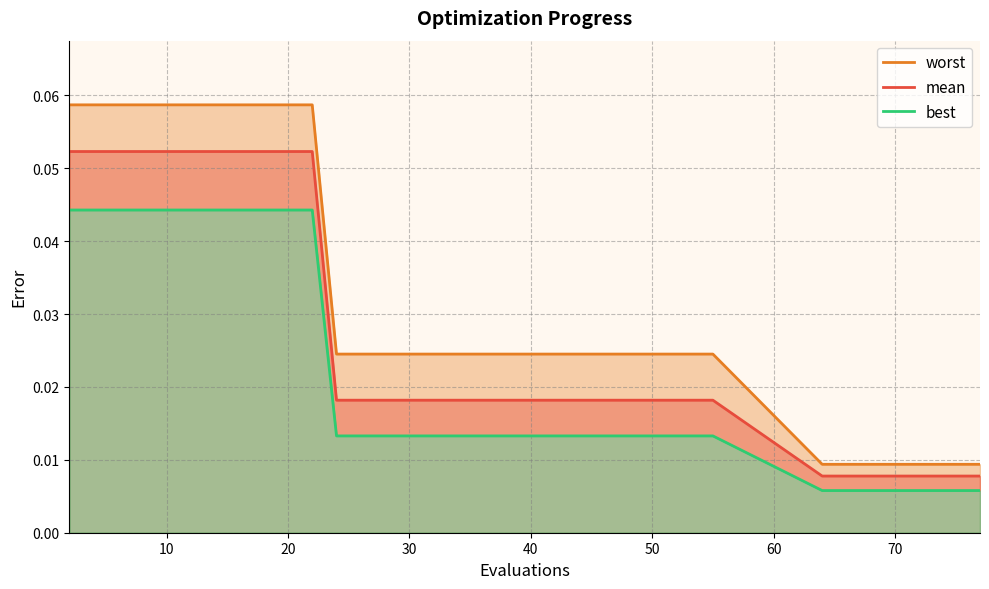

True or false: mean and worst cross at least once.

False